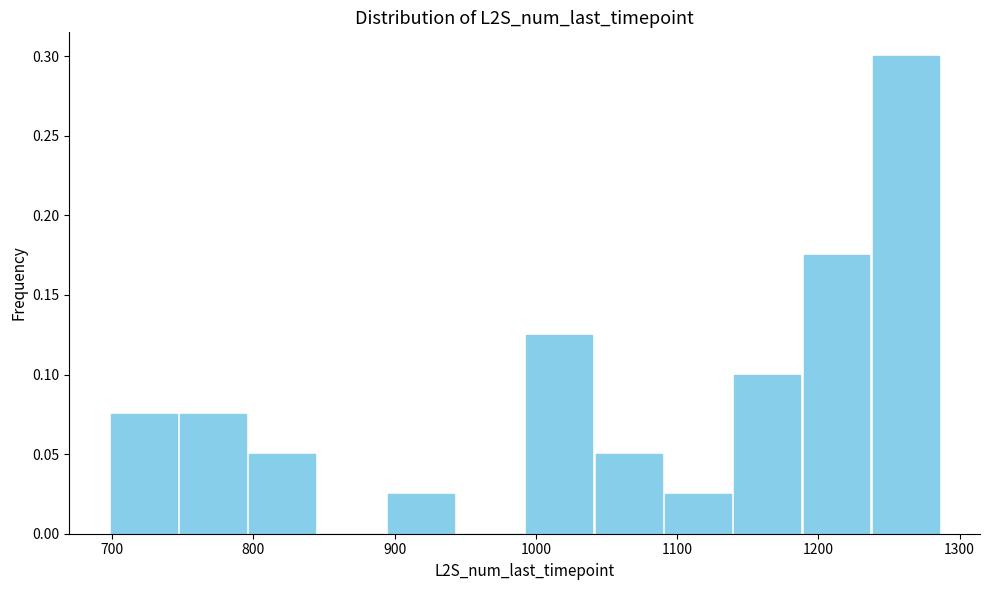

Reading left to right, list every bar in this chart as the range it spans on the x-axis followed by its height. Neither the bar edges nor the heights are printed on the chart, so give them approximately, as read against the axes.

700 to 750: 0.075
750 to 800: 0.075
800 to 840: 0.050
840 to 890: 0
890 to 940: 0.025
940 to 990: 0
990 to 1040: 0.125
1040 to 1090: 0.050
1090 to 1140: 0.025
1140 to 1190: 0.100
1190 to 1240: 0.175
1240 to 1290: 0.300